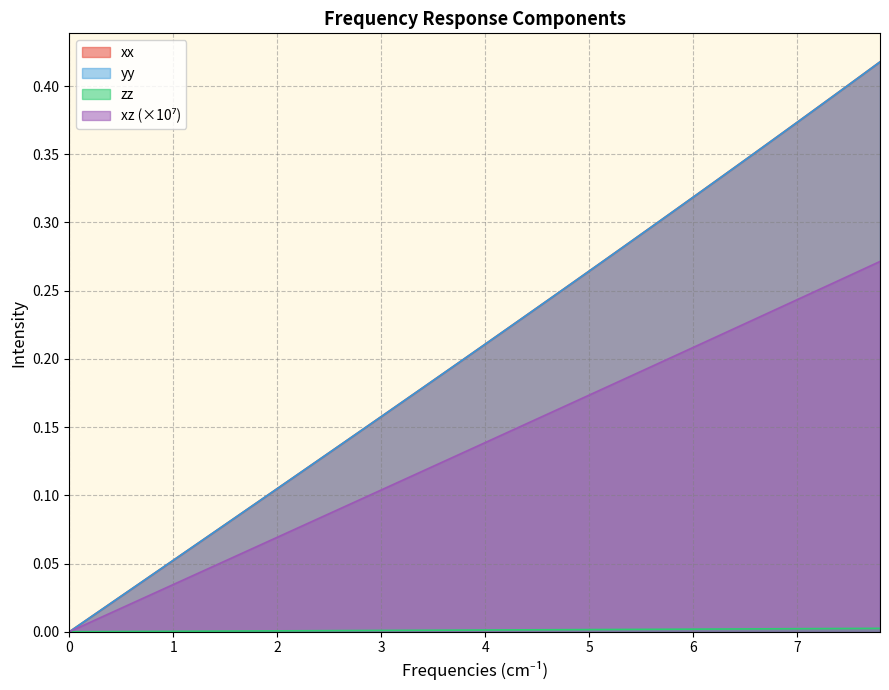

True or false: xx has more than 2 points higher than both neighbors.

False